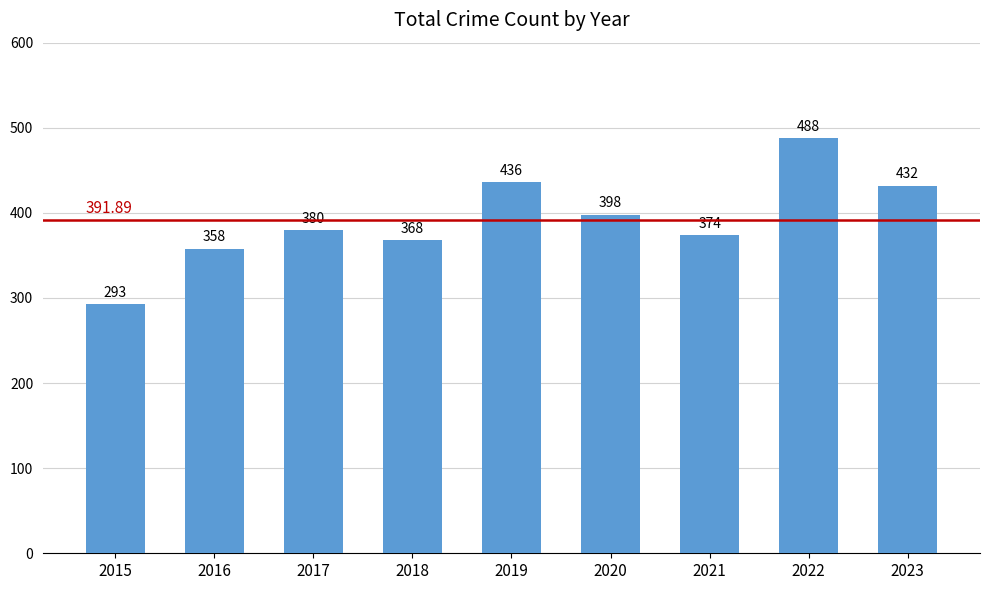

How many values are below 380?

4